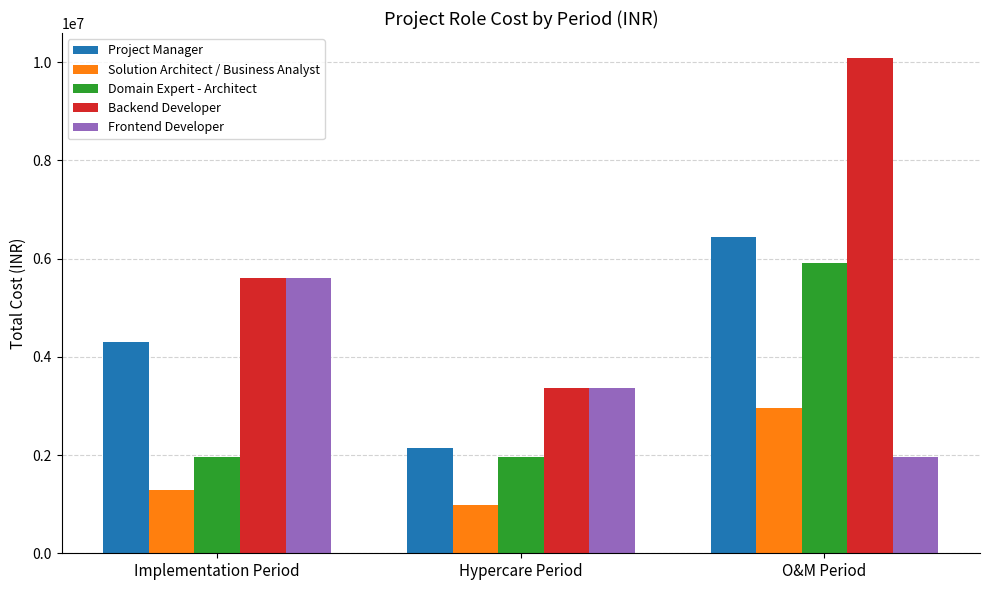

What is the difference between the maximum and minimum values in the Frontend Developer series?

3636680.7